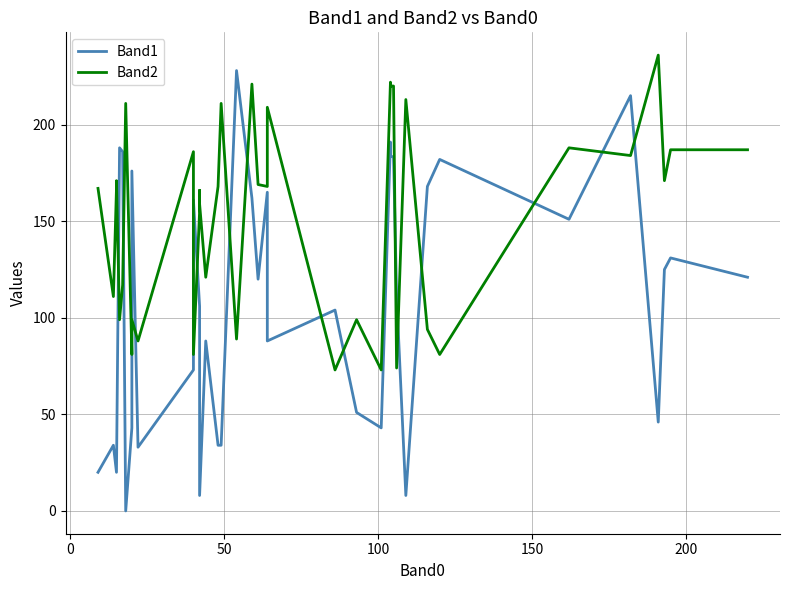

What is the maximum value for Band2?

236